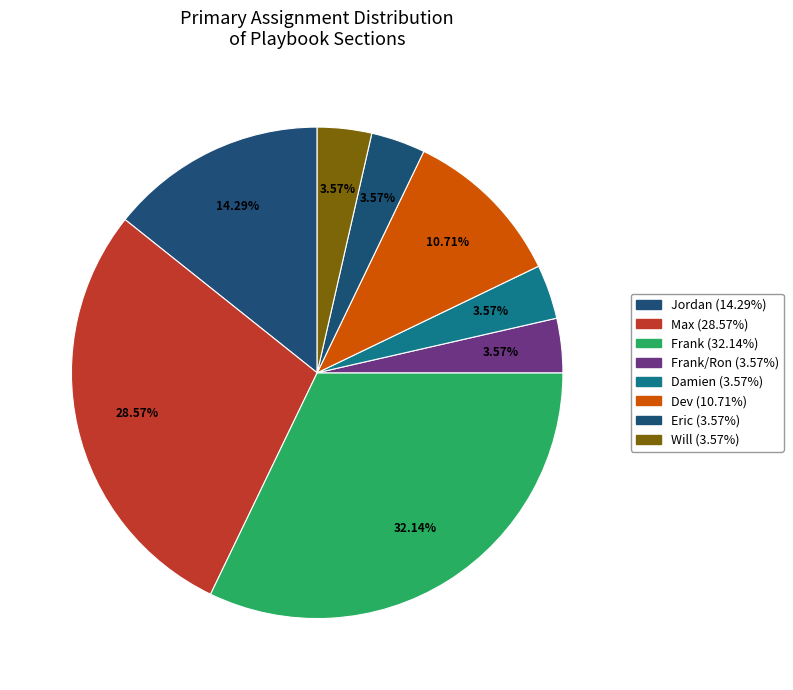

What is the smallest slice in the pie chart?

Frank/Ron